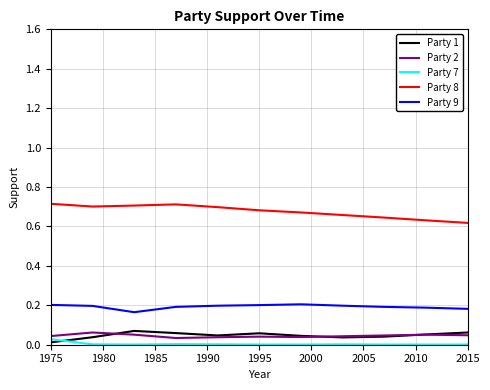

Which series has the largest total across all categories?

Party 8